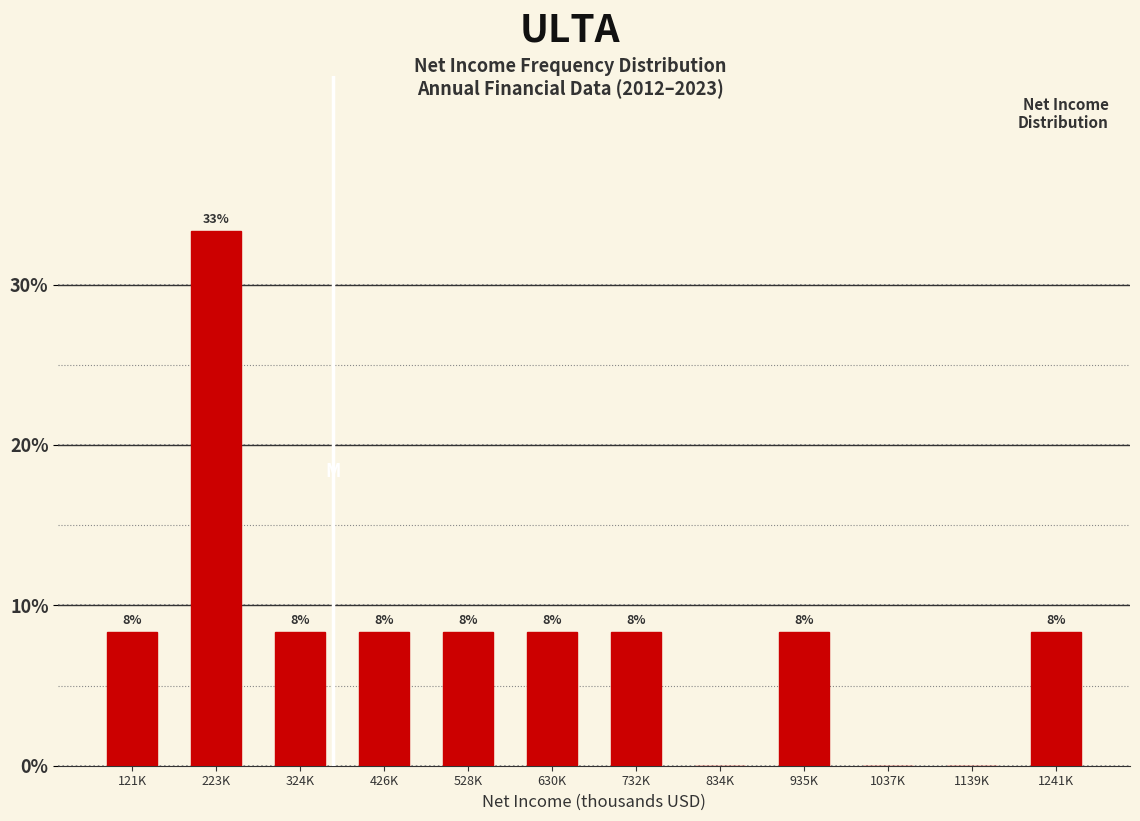

Are the bars horizontal?

No